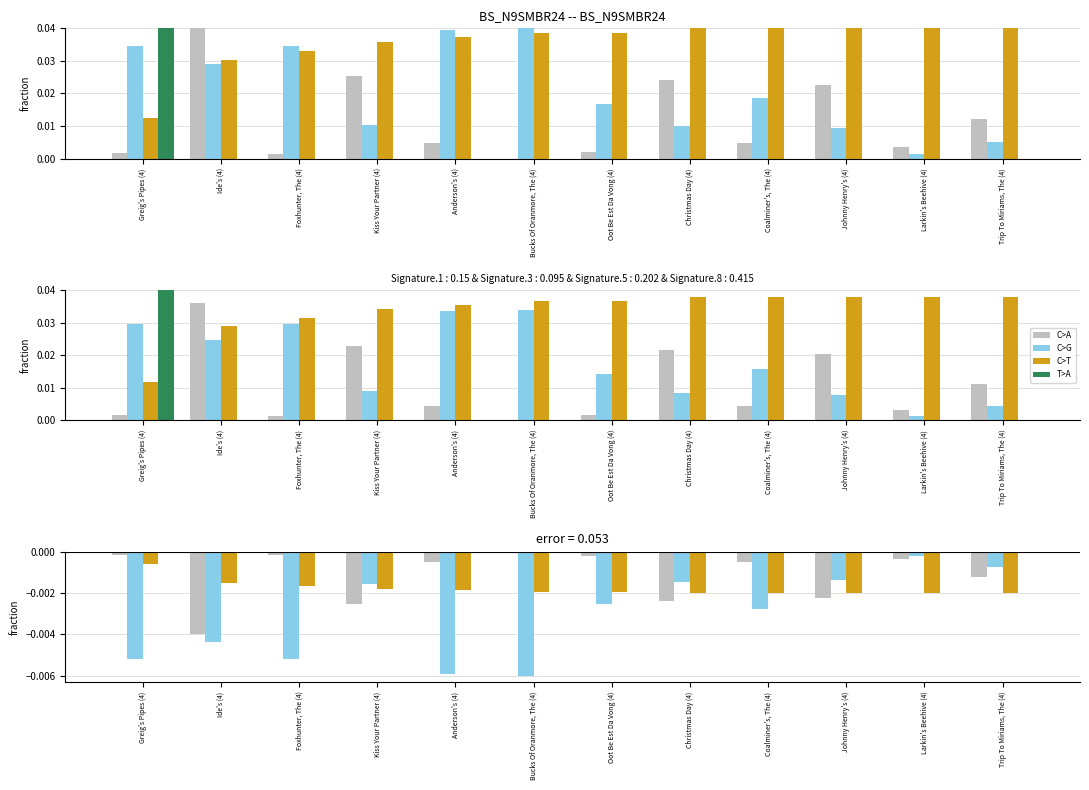

Is the value of col_0 at Coalminer's, The (4) greater than the value of col_2 at Anderson's (4)?

Yes